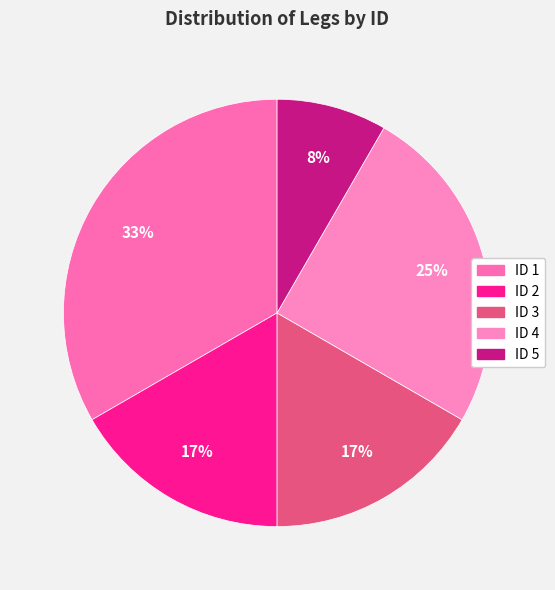

Does any single category account for the majority?

No